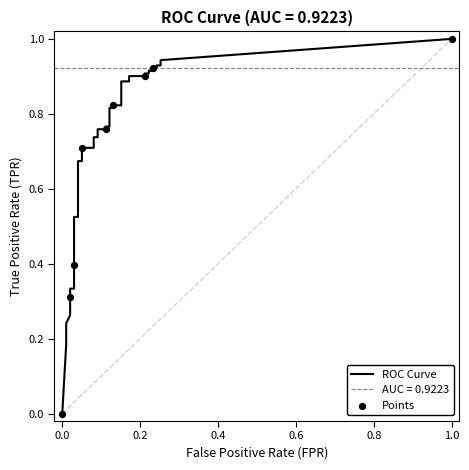

Which series has the largest total across all categories?

tpr